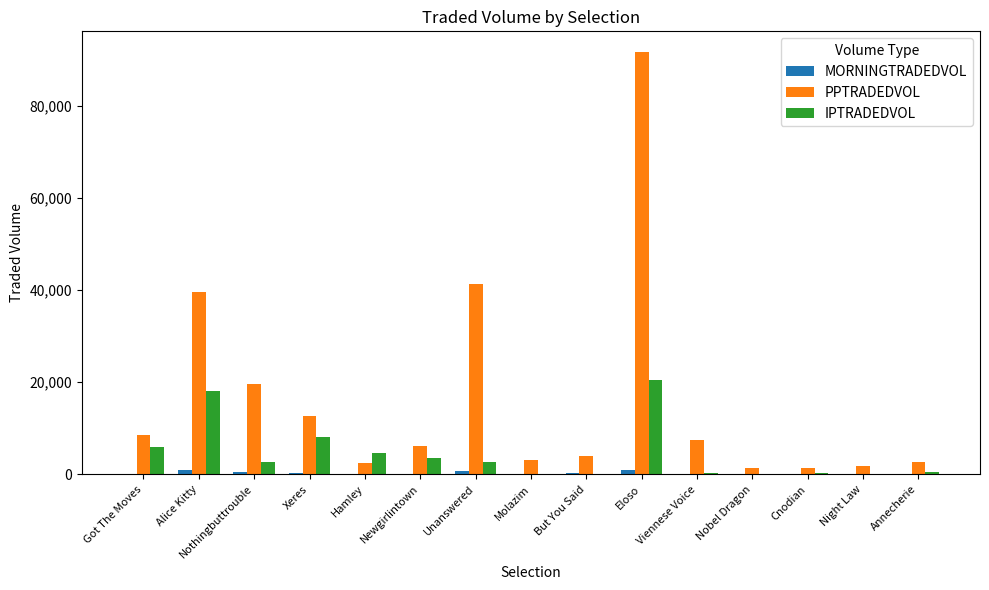

Which series changed the most between Xeres and Viennese Voice?

IPTRADEDVOL